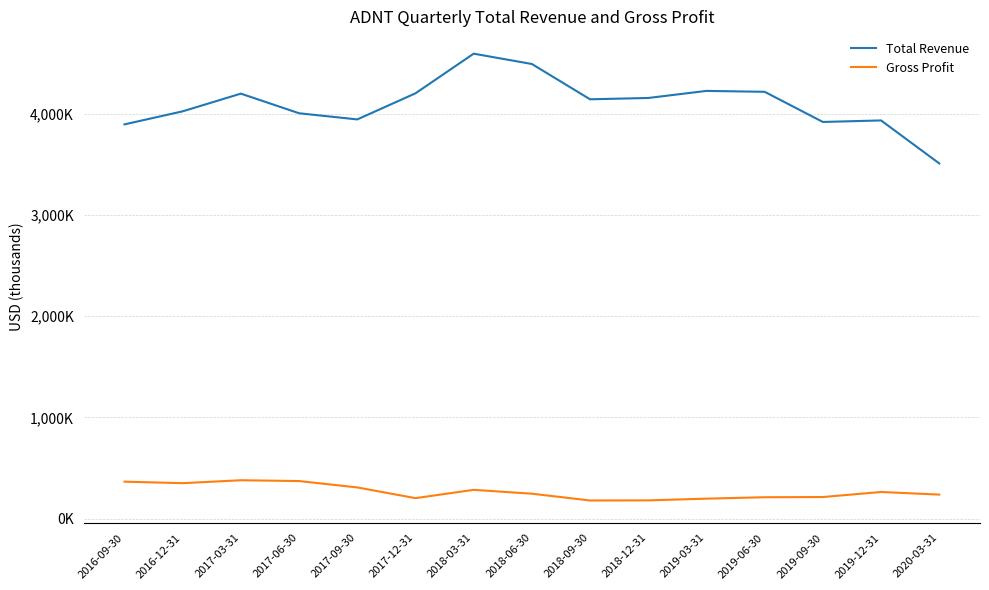

List the series in order of their peak value, lowest first.

Gross Profit, Total Revenue